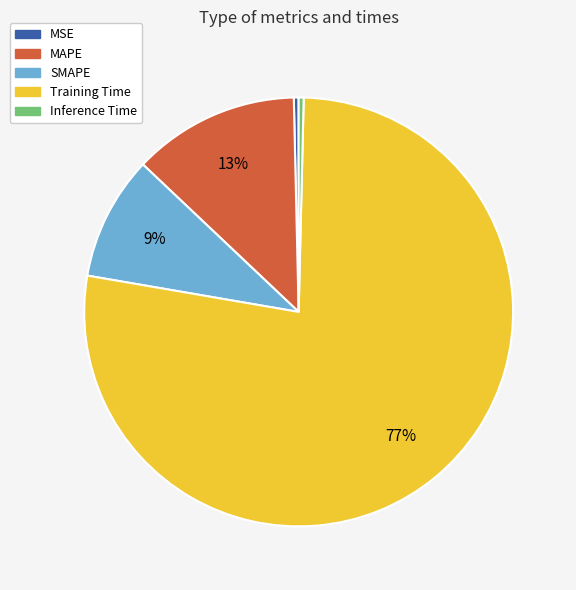

Count the number of slices in the pie.

5